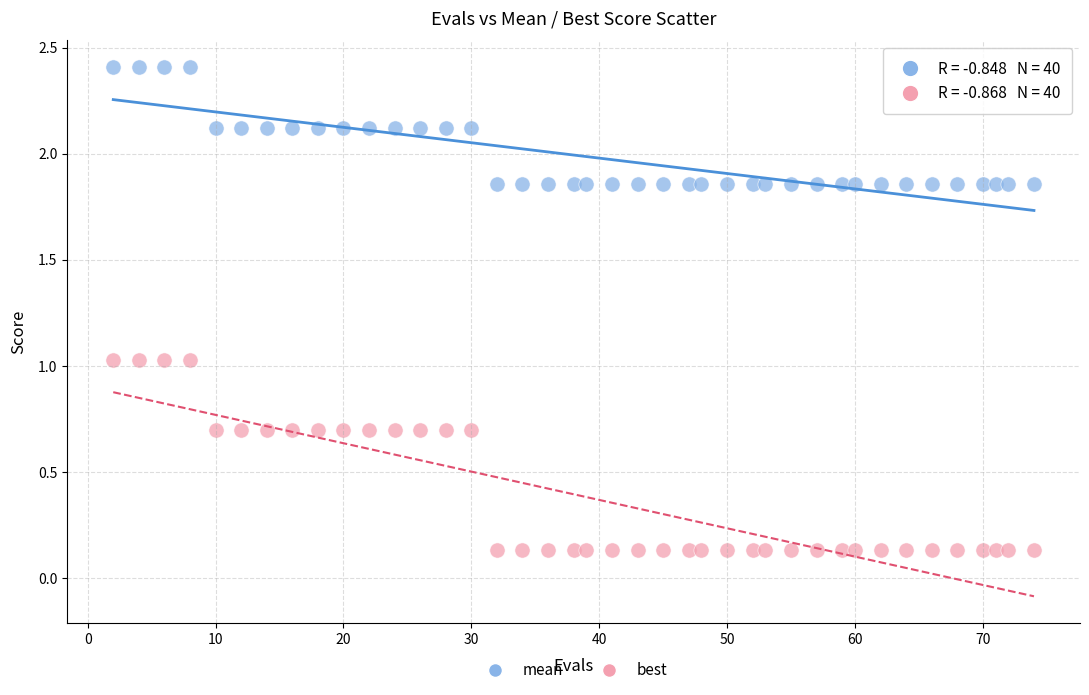

Which series has the widest spread of Y values?

best